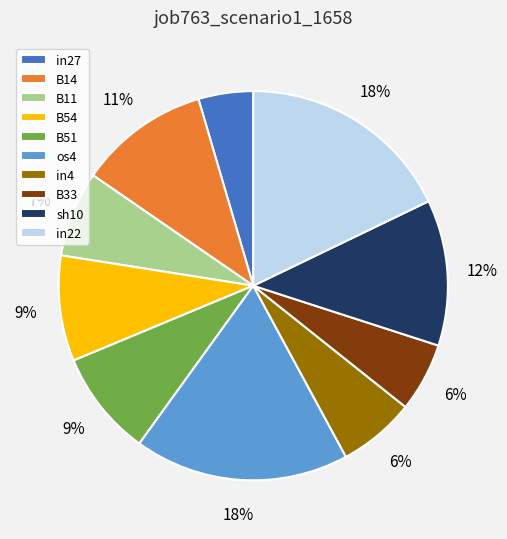

Which category has the smallest portion of the pie?

in27